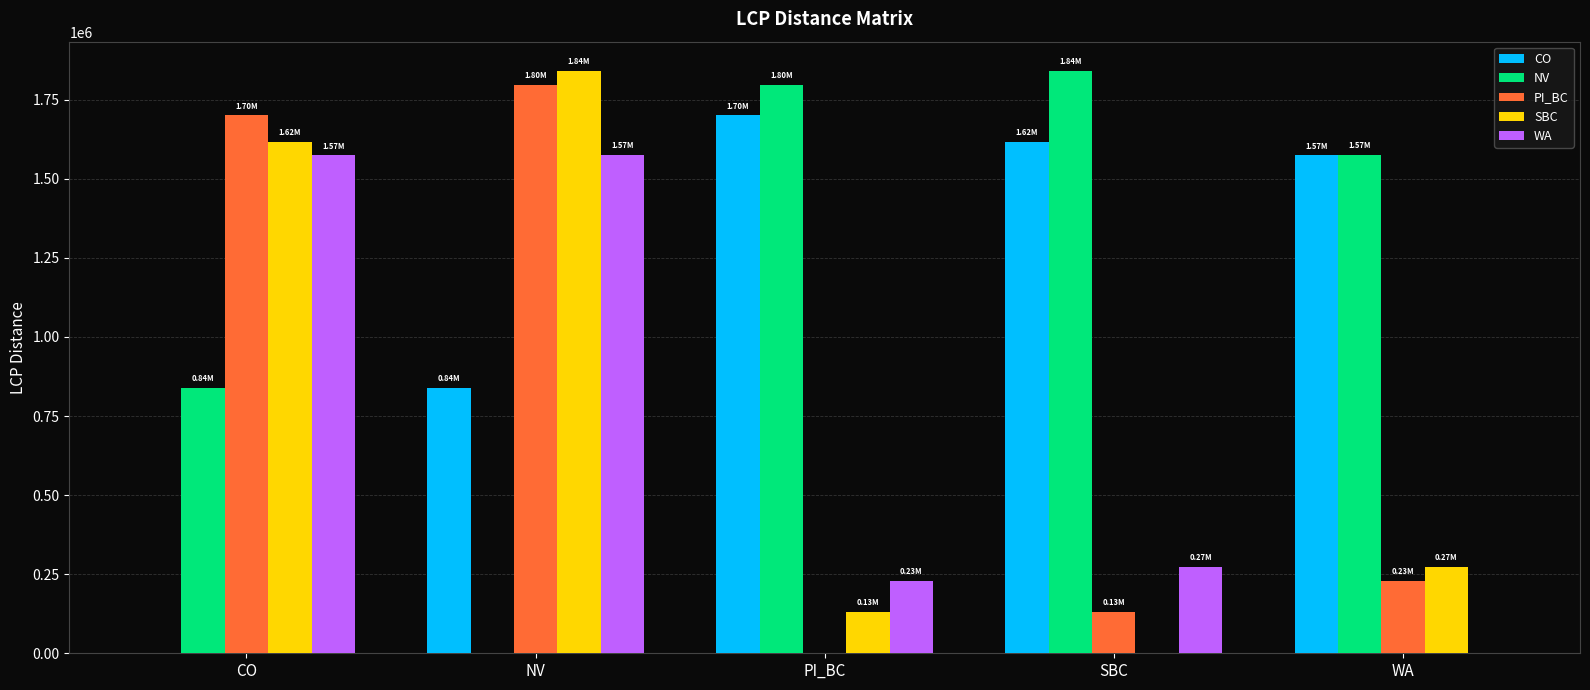

The SBC series shows 733097.1 at CO. True or false?

False